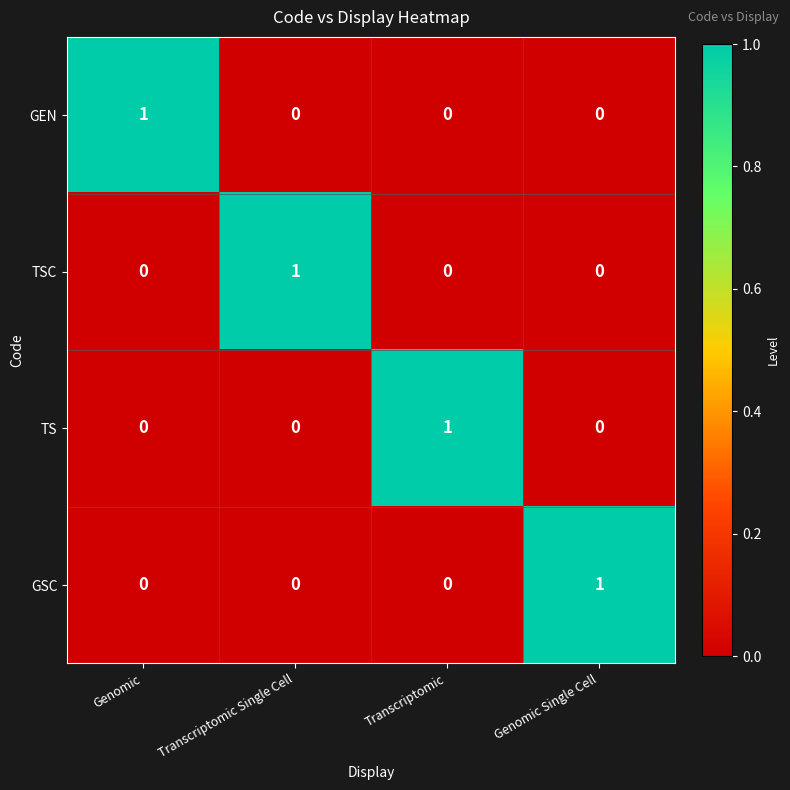

At which label does GSC reach its peak?

Genomic Single Cell